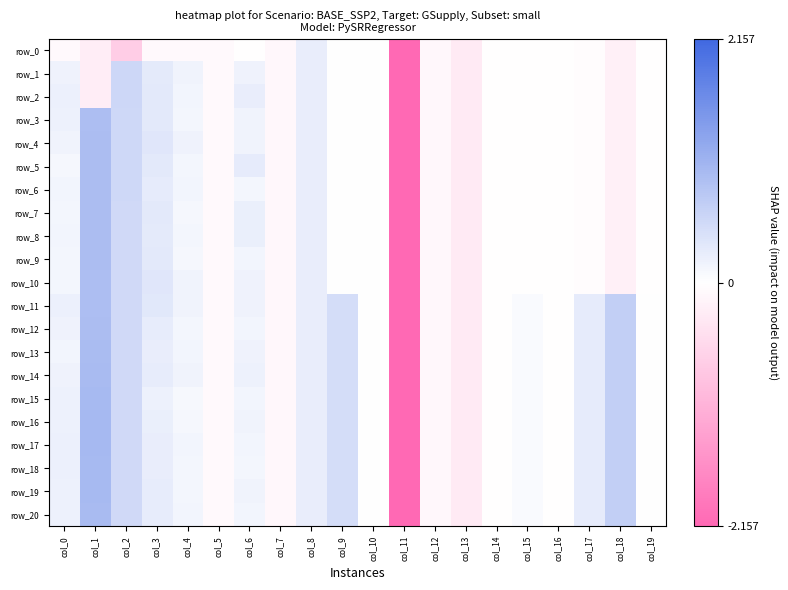

At which category is the sum across all series the highest?

col_1